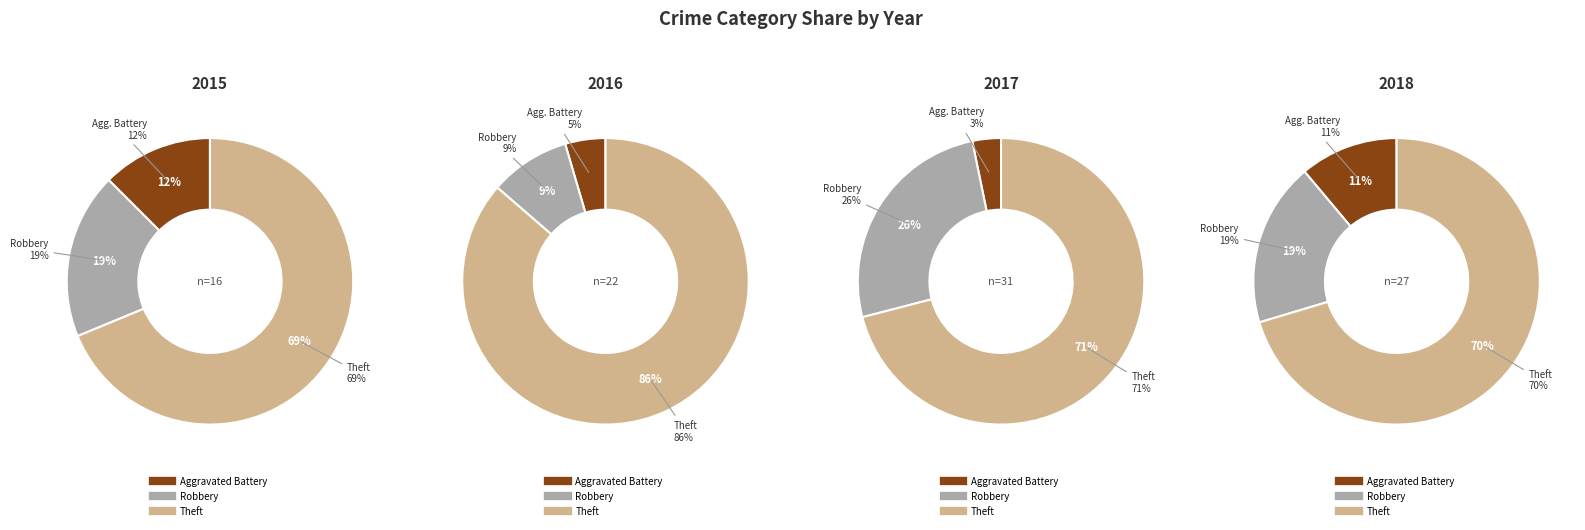

Which category has the smallest portion of the pie?

Aggravated Battery